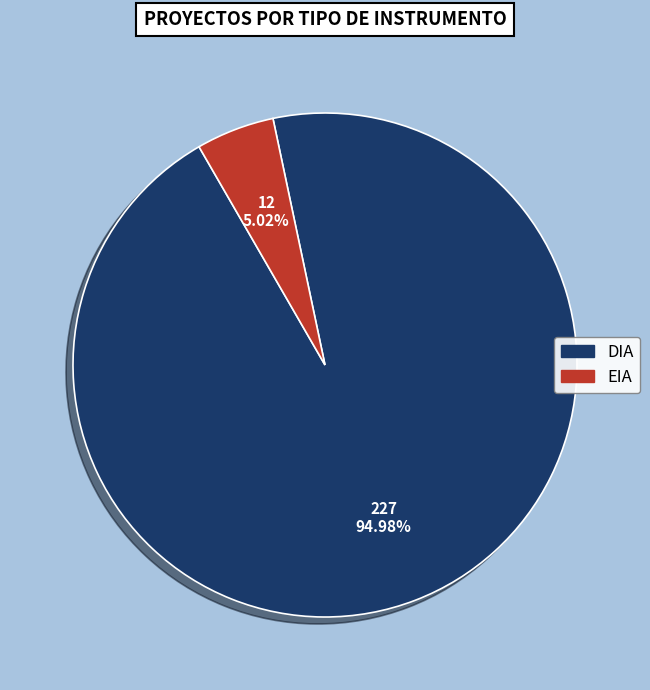

What percentage is the EIA slice, to the nearest percent?

5%